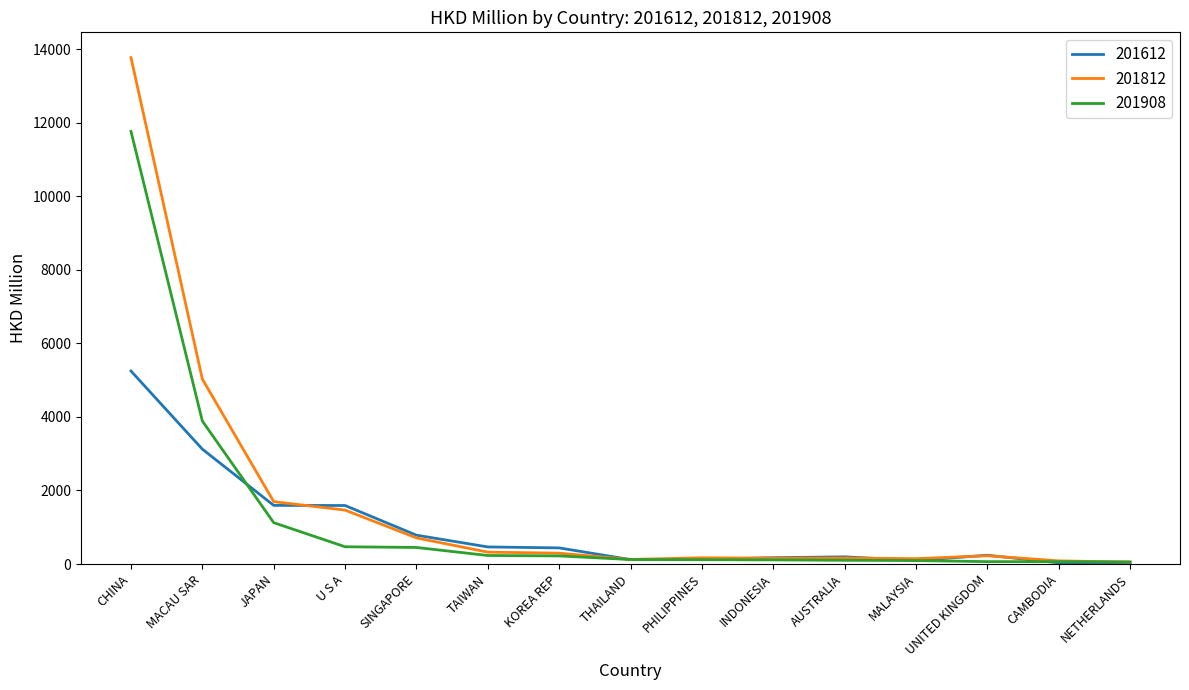

What are all the series names shown in the legend?

201612, 201812, 201908